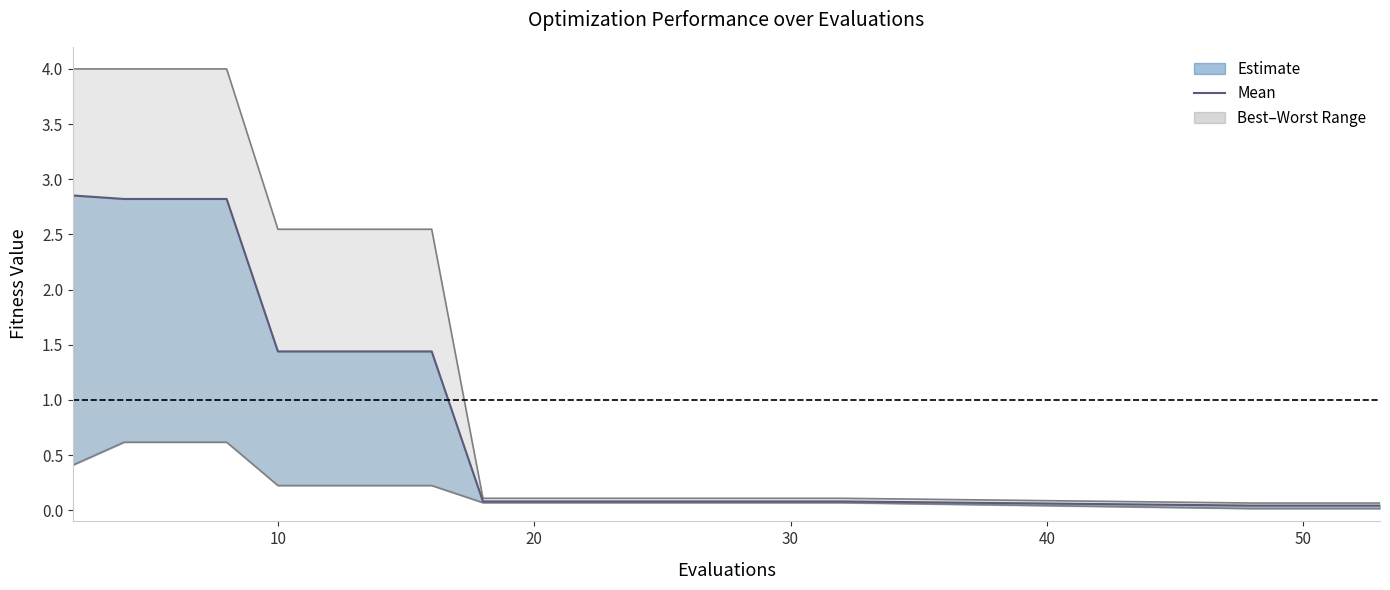

True or false: the data has more than 1 interior local peaks.

False